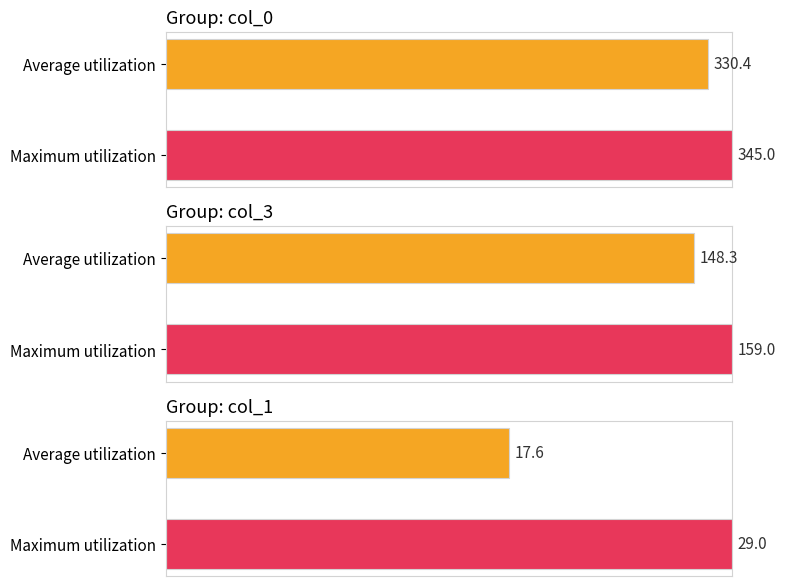

Is it true that col_0 equals 168 at 16?

False